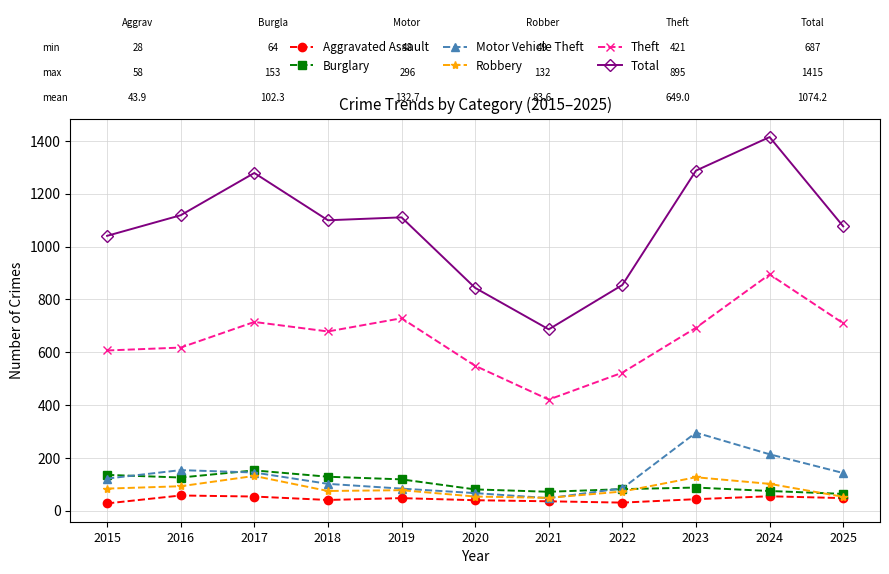

List the series in order of their peak value, lowest first.

Aggravated Assault, Robbery, Burglary, Motor Vehicle Theft, Theft, Total